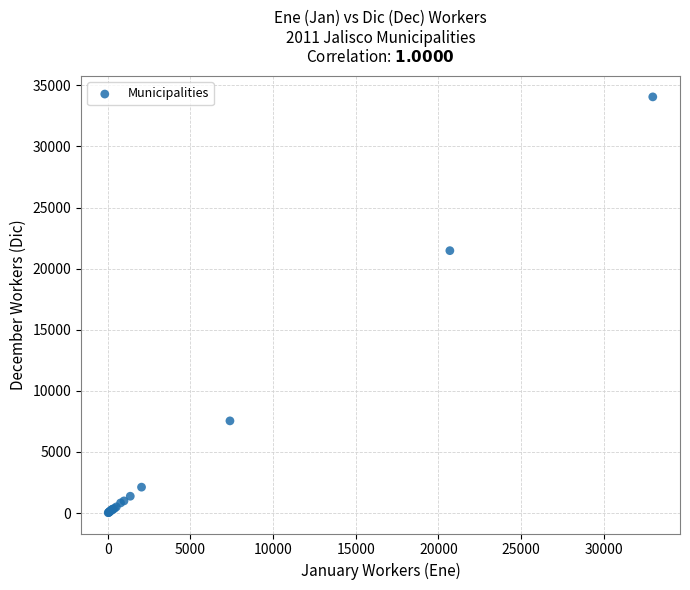

What Y value in the scatter plot is closest to 17042?

21471